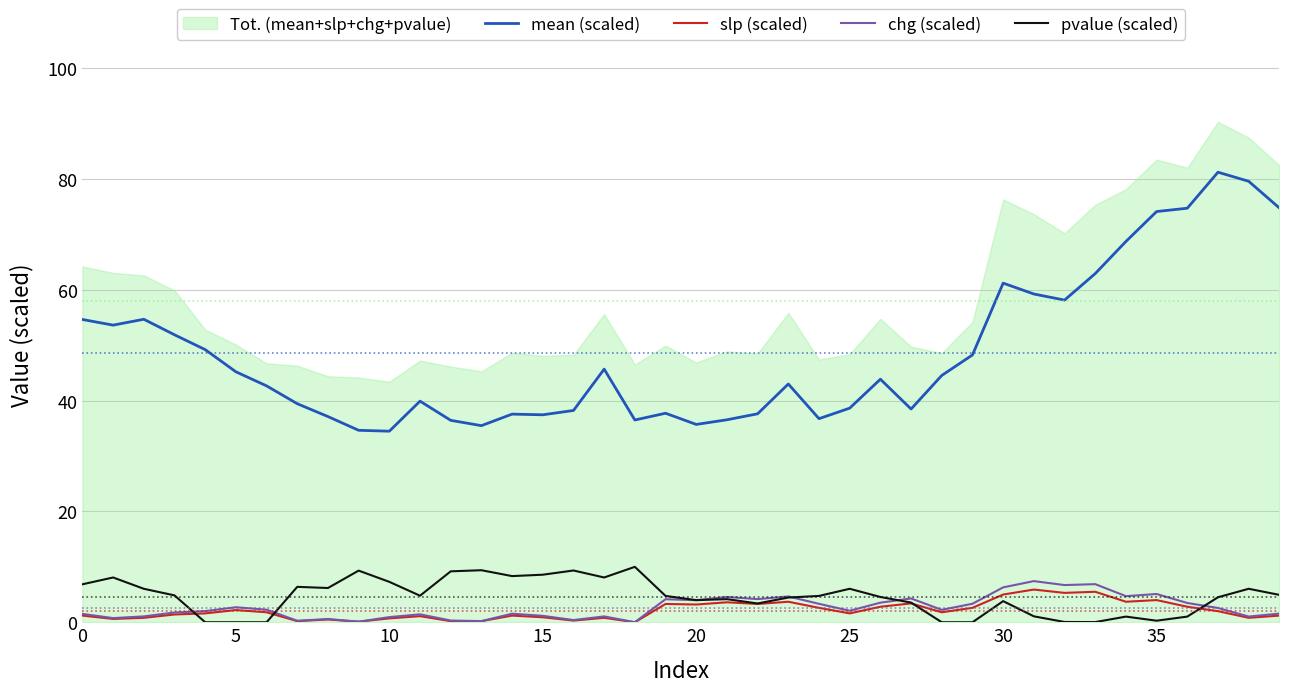

Is the value of mean (scaled) at 21 greater than the value of pvalue (scaled) at 36?

Yes